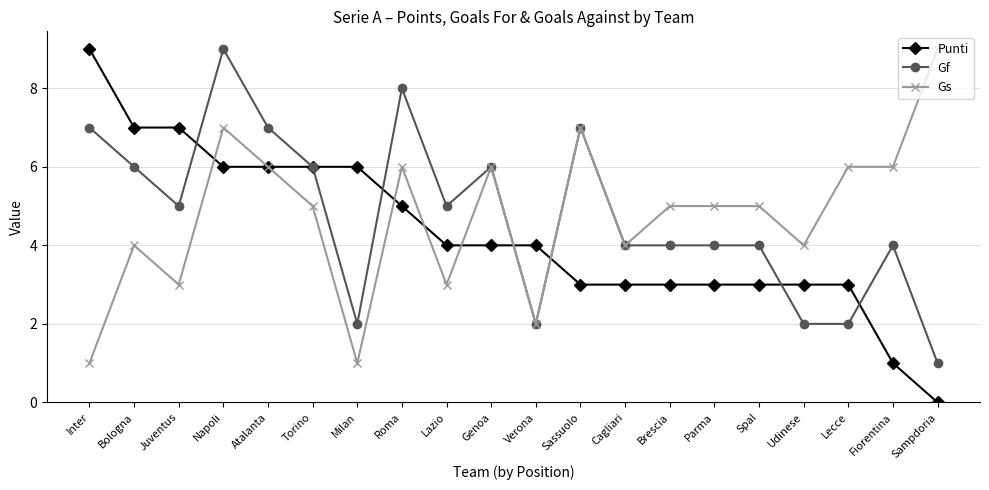

Between Roma and Sampdoria, which series saw the biggest shift?

Gf